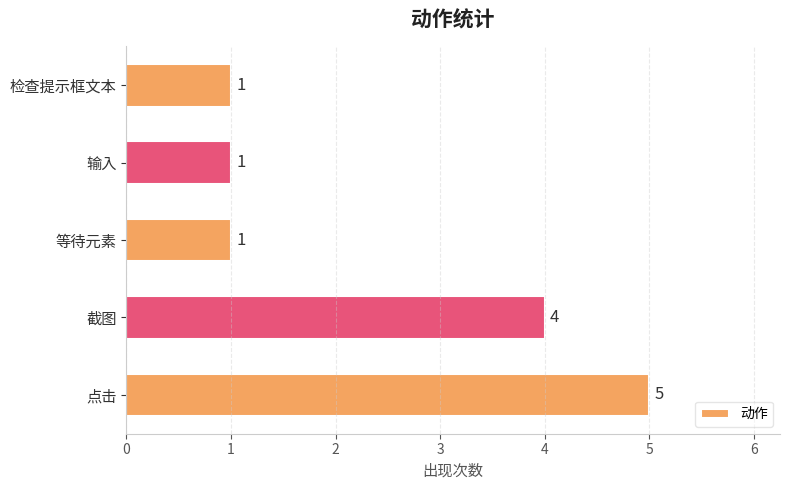

What is the greatest value displayed?

5